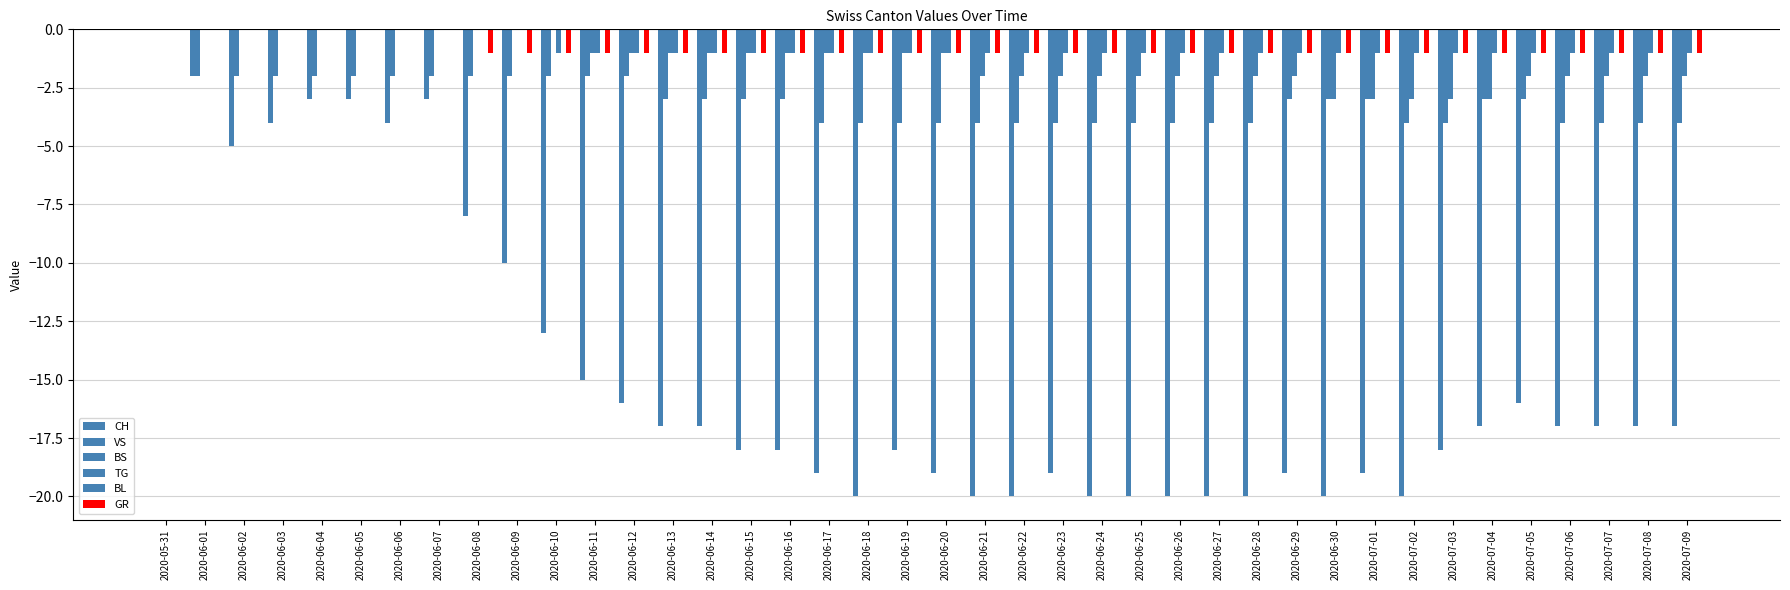

Are the bars horizontal?

No